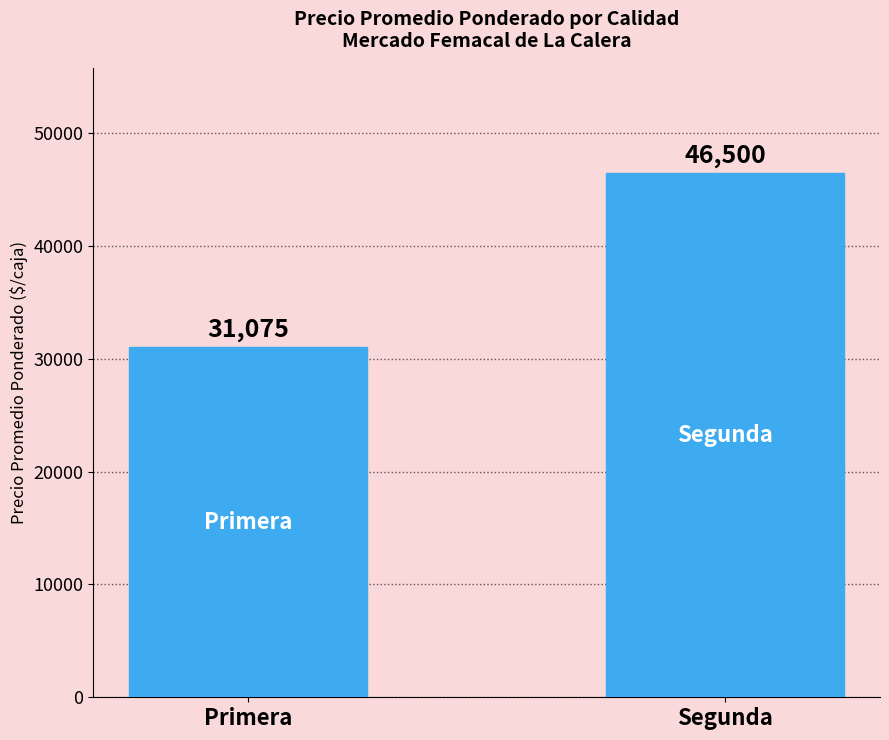

Reading left to right, what are all the values shown in this chart?

Primera=31075	Segunda=46500